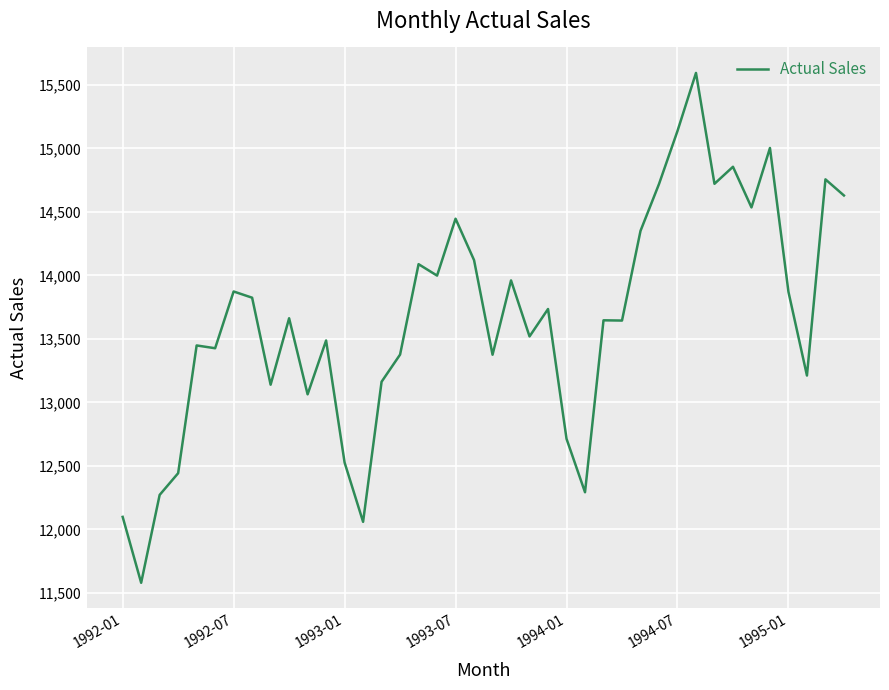

What is the greatest value displayed?

15595